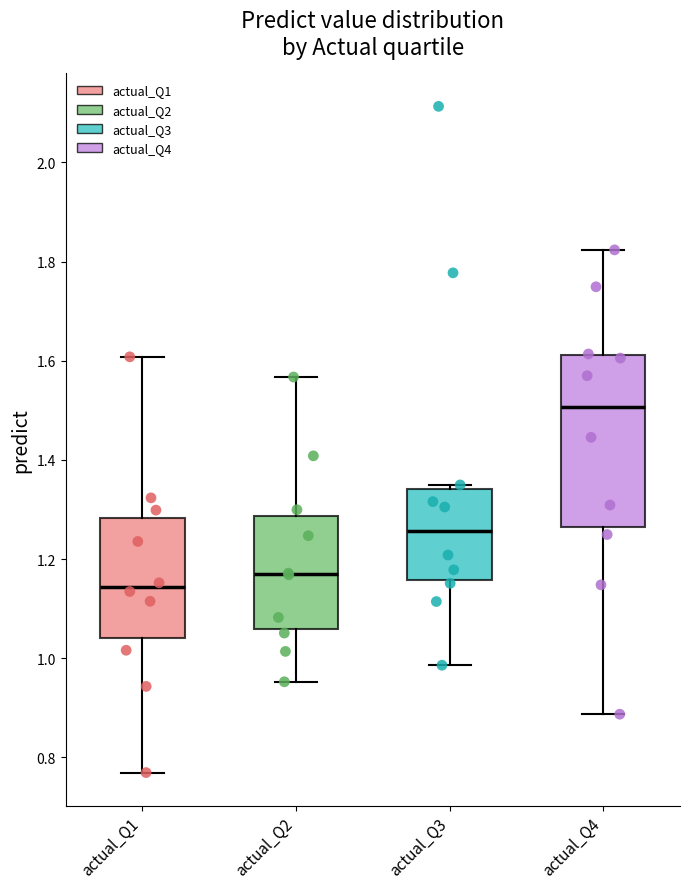

Comparing the boxes themselves (not the whiskers), which one is the tallest?

actual_Q4